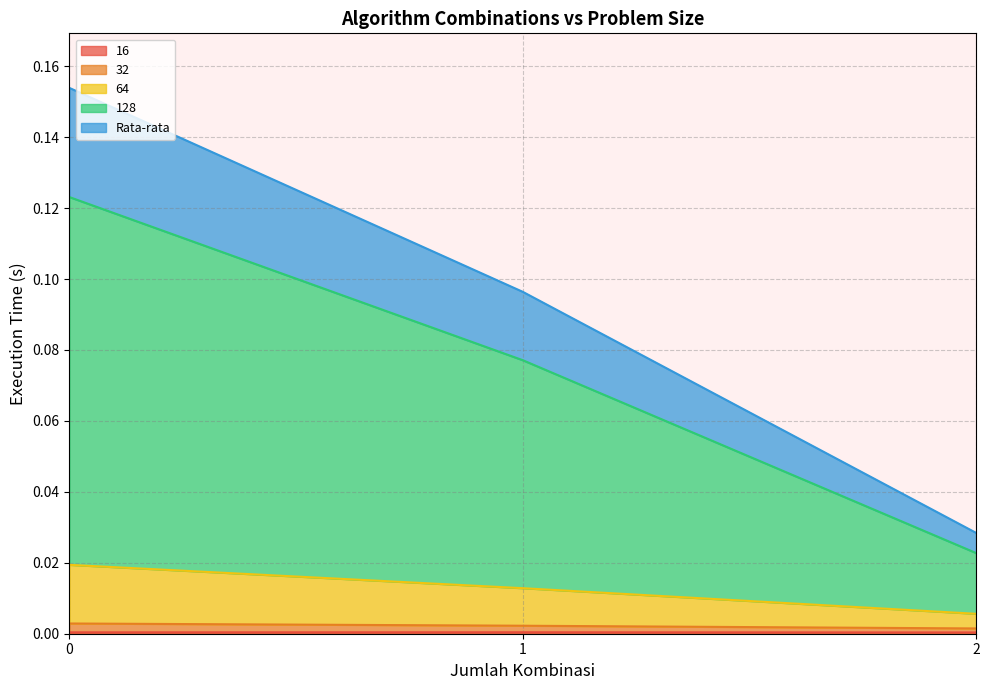

Does the chart have visible grid lines?

Yes